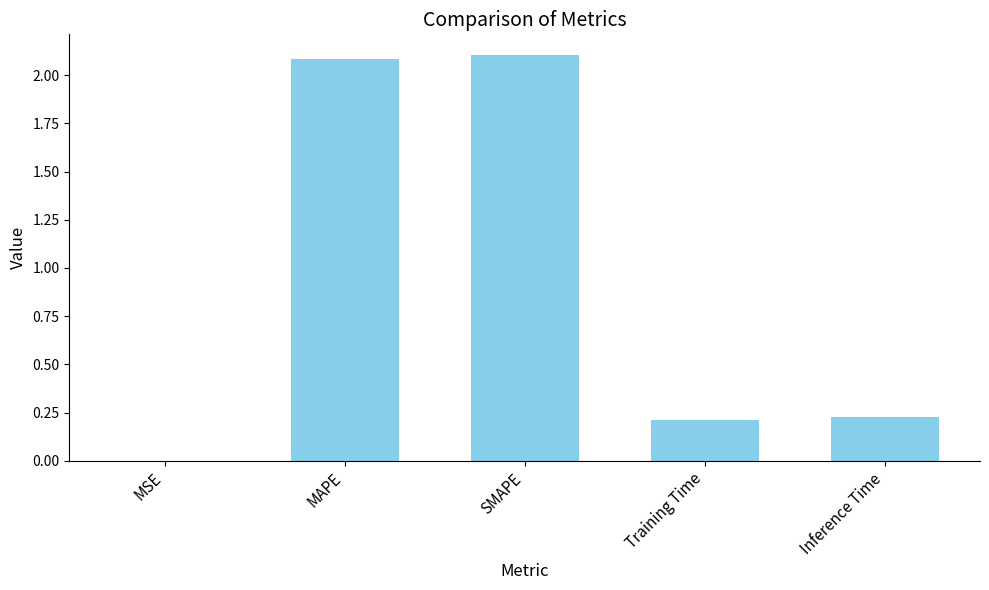

Is it true that the value at Inference Time is 0.2?

True